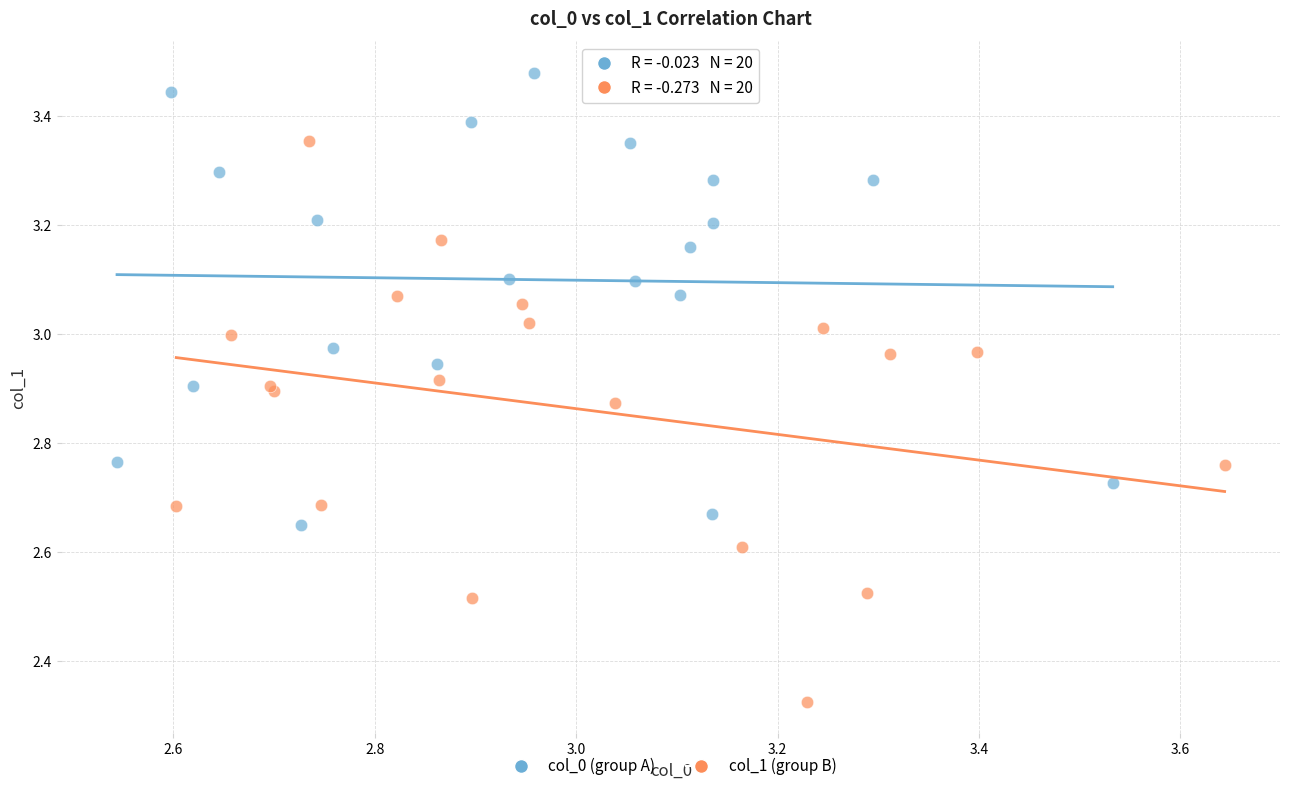

Which series reaches the minimum Y coordinate?

col_1 (group B)